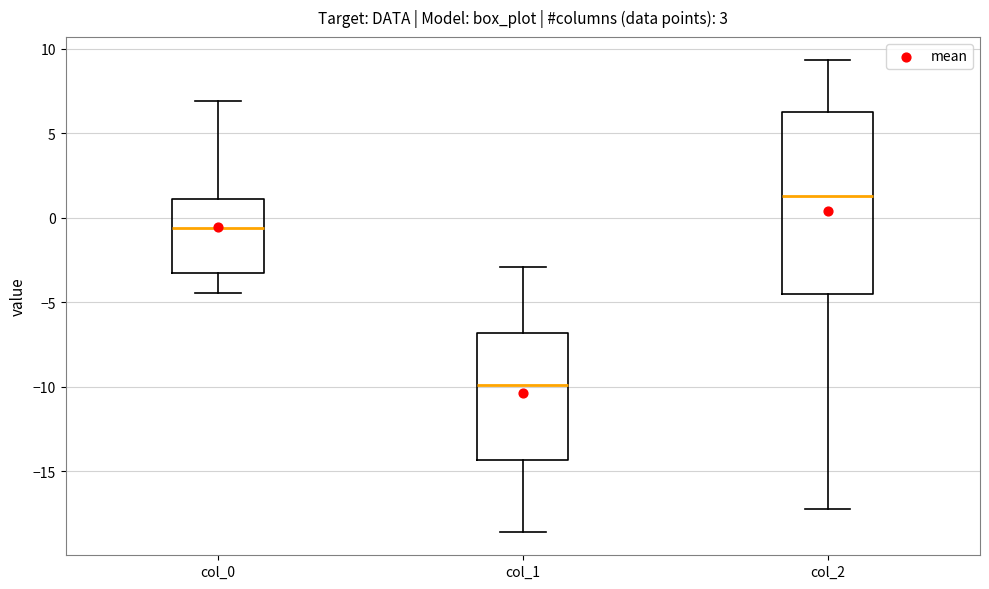

Reading left to right, read every box against the y-axis: the position of its median line, the range the box covers, and the ends of its whiskers. The values are not printed on the chart, so give them approximately, as read against the axis.

col_0: median -0.5, box -3.5 to 1.0, whiskers -4.5 to 7.0
col_1: median -10.0, box -14.5 to -7.0, whiskers -18.5 to -3.0
col_2: median 1.5, box -4.5 to 6.5, whiskers -17.0 to 9.5